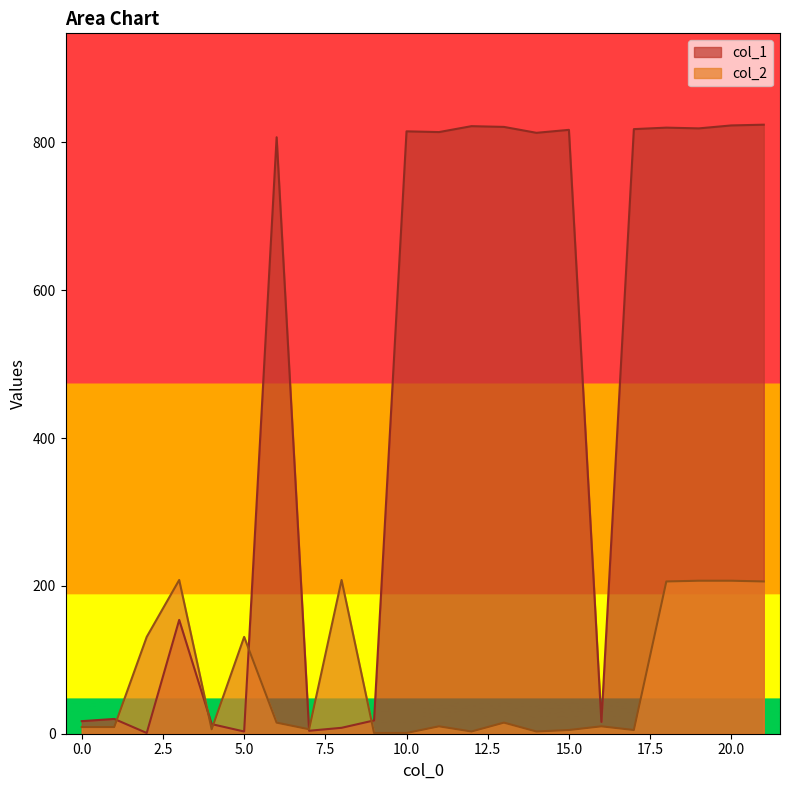

The col_2 series shows 1 at 17. True or false?

False